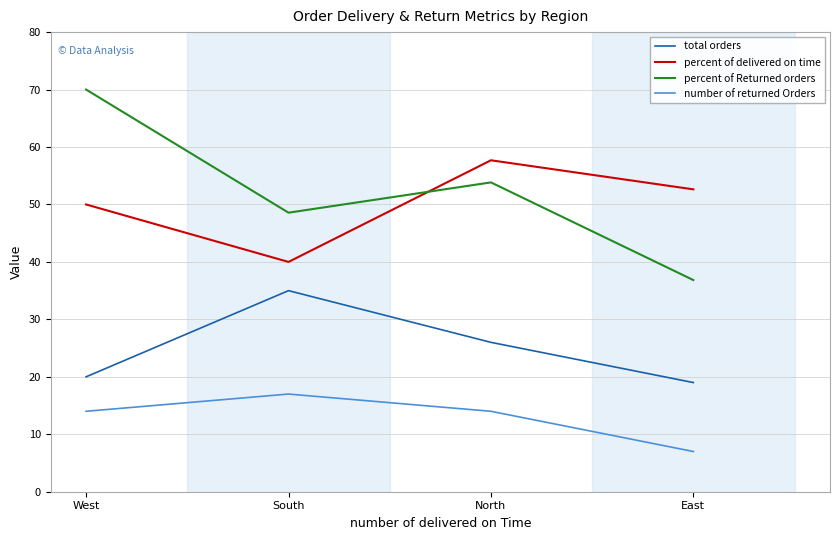

What is the difference between the total orders values at West and South?

15.0